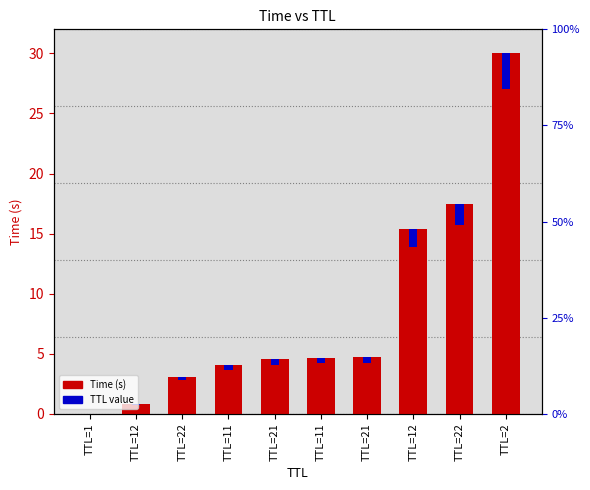

Which series has the largest range (max minus min)?

Time (s)